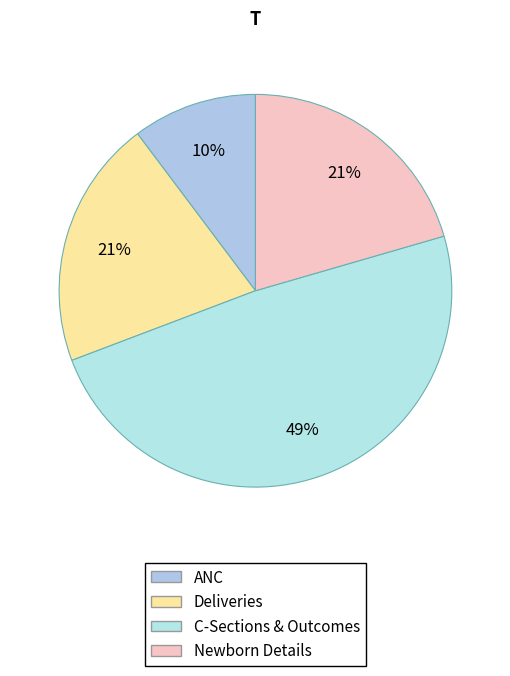

How many slices are in this pie chart?

4